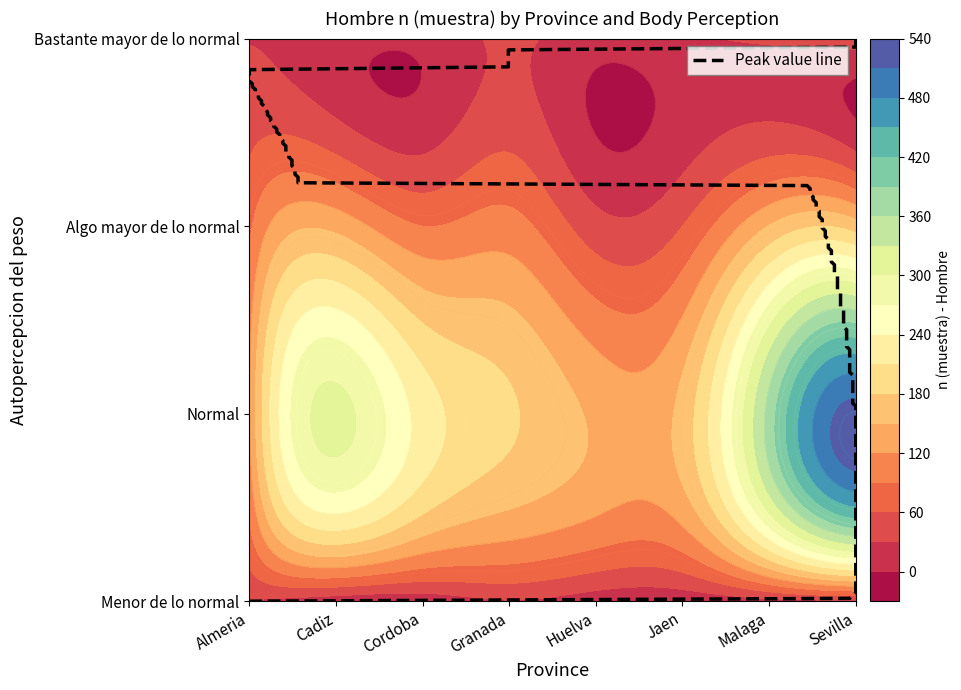

What is the difference between the second highest and minimum values in the Malaga series?

133